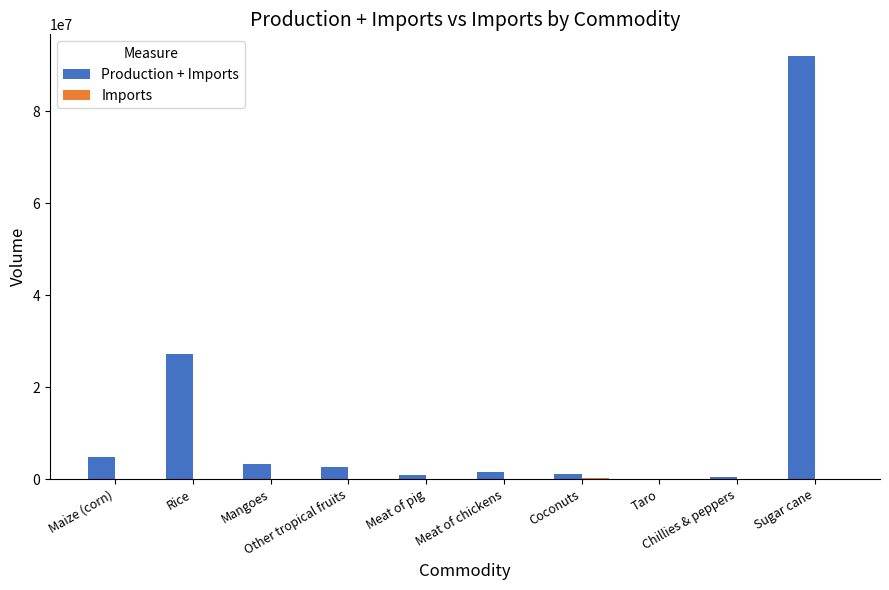

What is the maximum value shown in the chart?

92122510